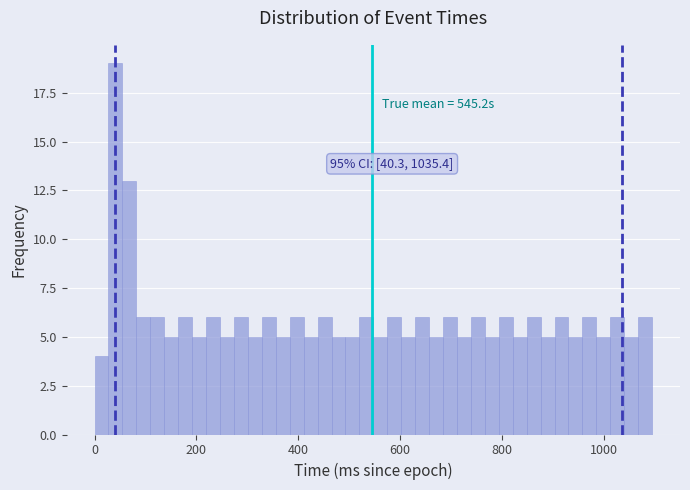

Around what value on the x-axis is the tallest bar? Give the approximate position of its centre, as read against the axis.

40